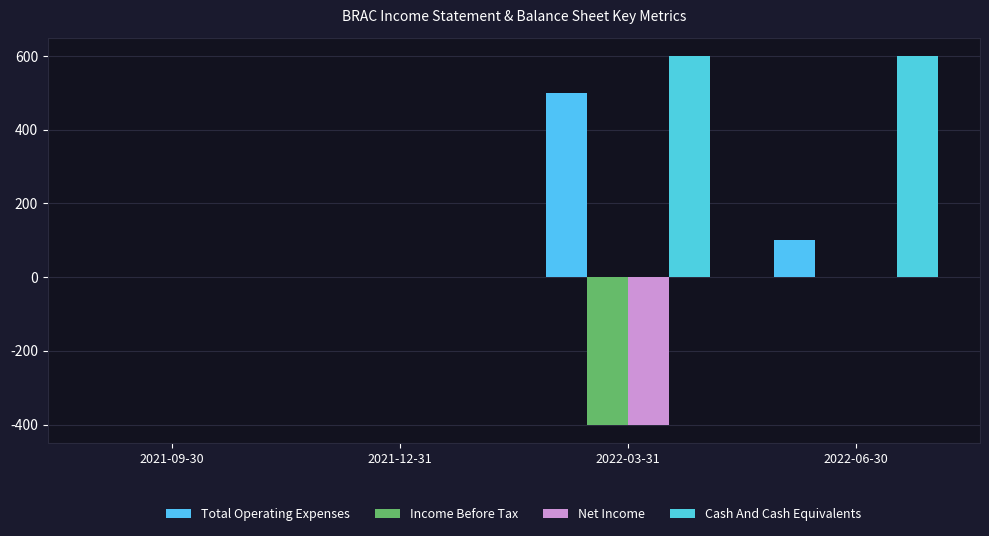

How many data points does each series have?

4